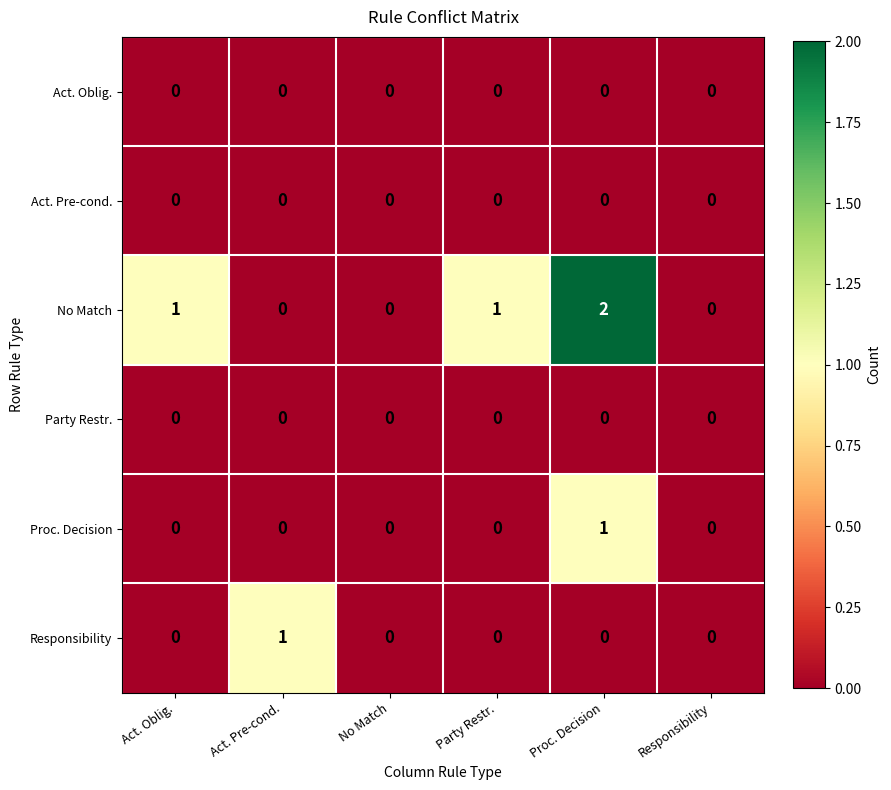

Which series has the largest range (max minus min)?

No Match